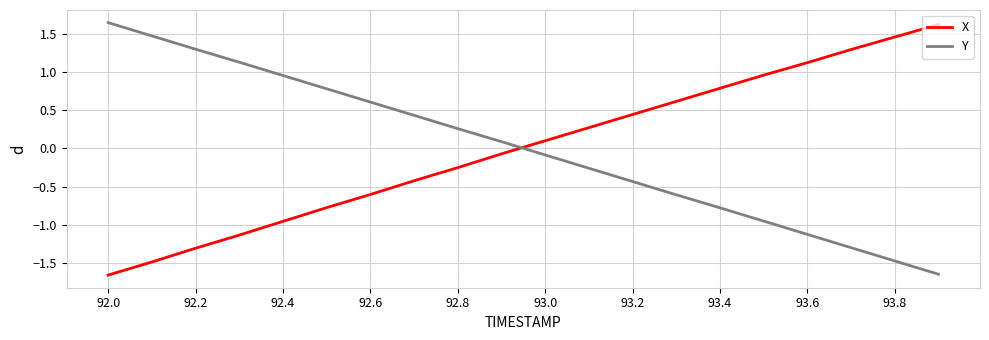

Which series ends up on top after the final intersection of X and Y?

X